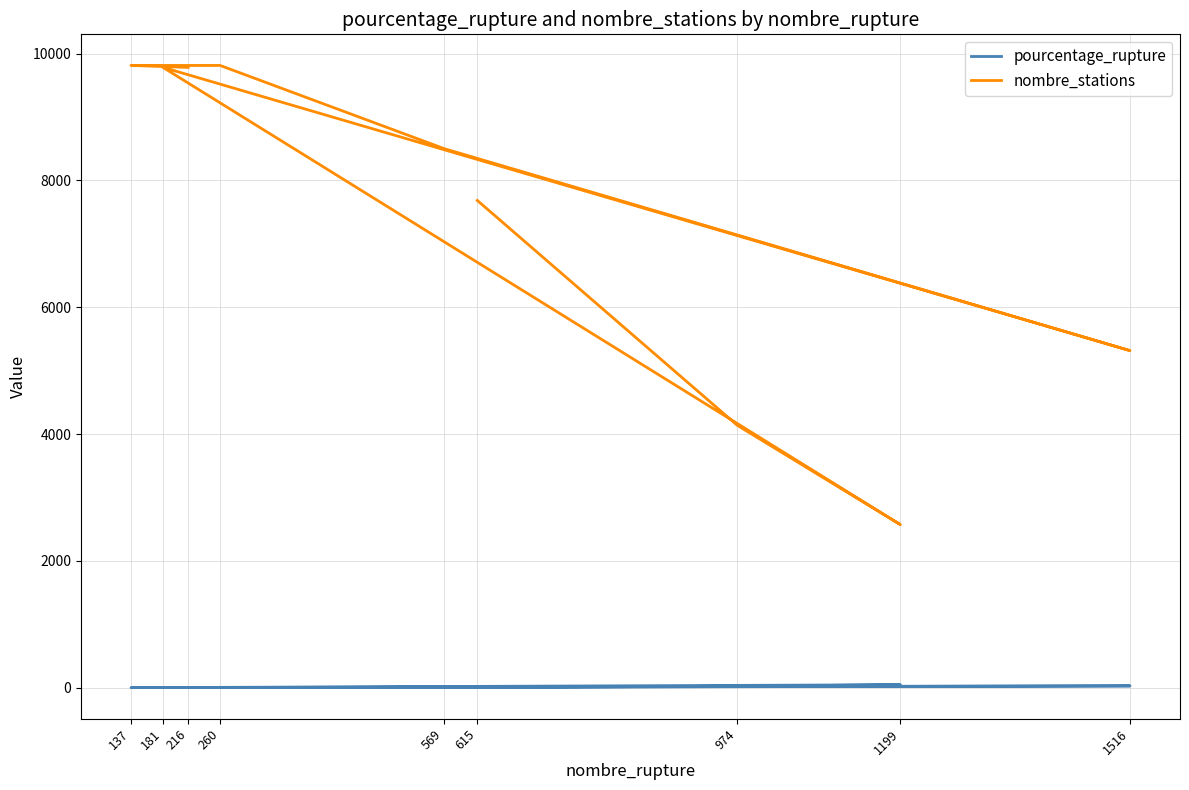

Which series has the widest spread of values?

nombre_stations